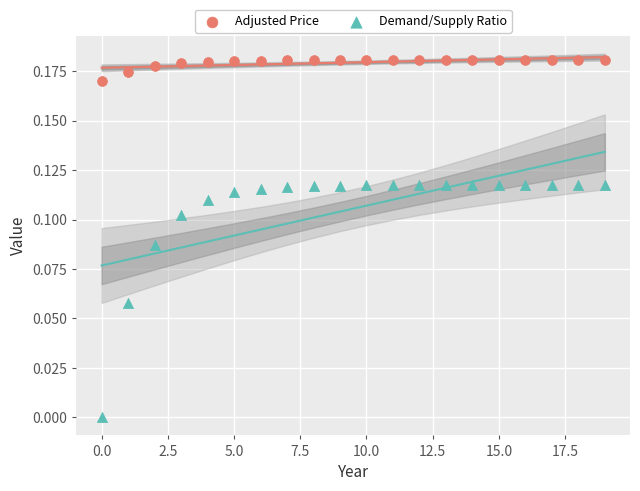

Which series reaches the minimum Y coordinate?

Demand/Supply Ratio